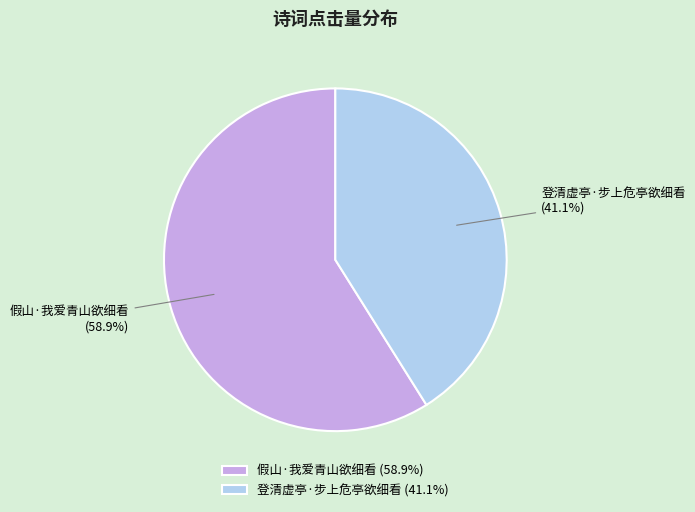

Do 登清虚亭·步上危亭欲细看 and 假山·我爱青山欲细看 together represent more than half of the pie?

Yes